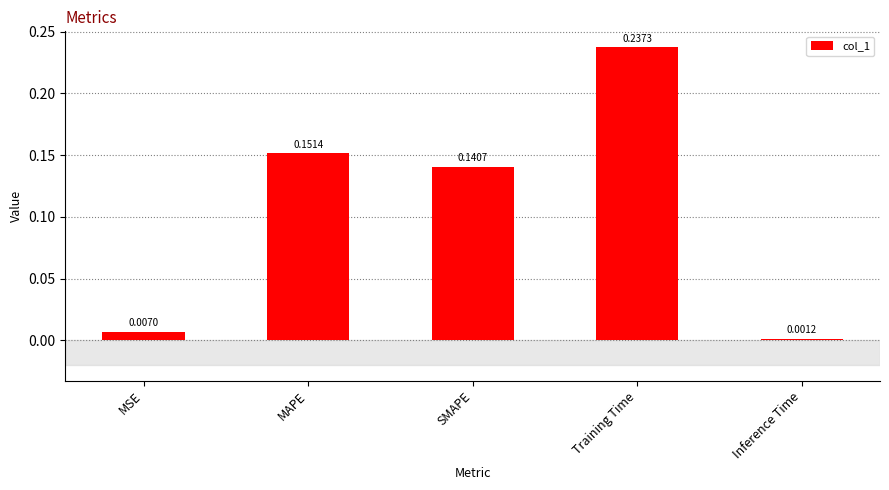

Rank the categories by value from lowest to highest.

Inference Time, MSE, SMAPE, MAPE, Training Time